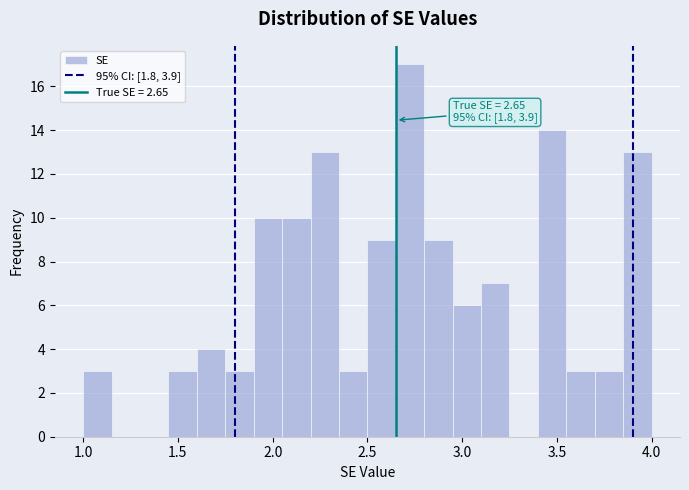

Around what value on the x-axis is the tallest bar? Give the approximate position of its centre, as read against the axis.

2.75